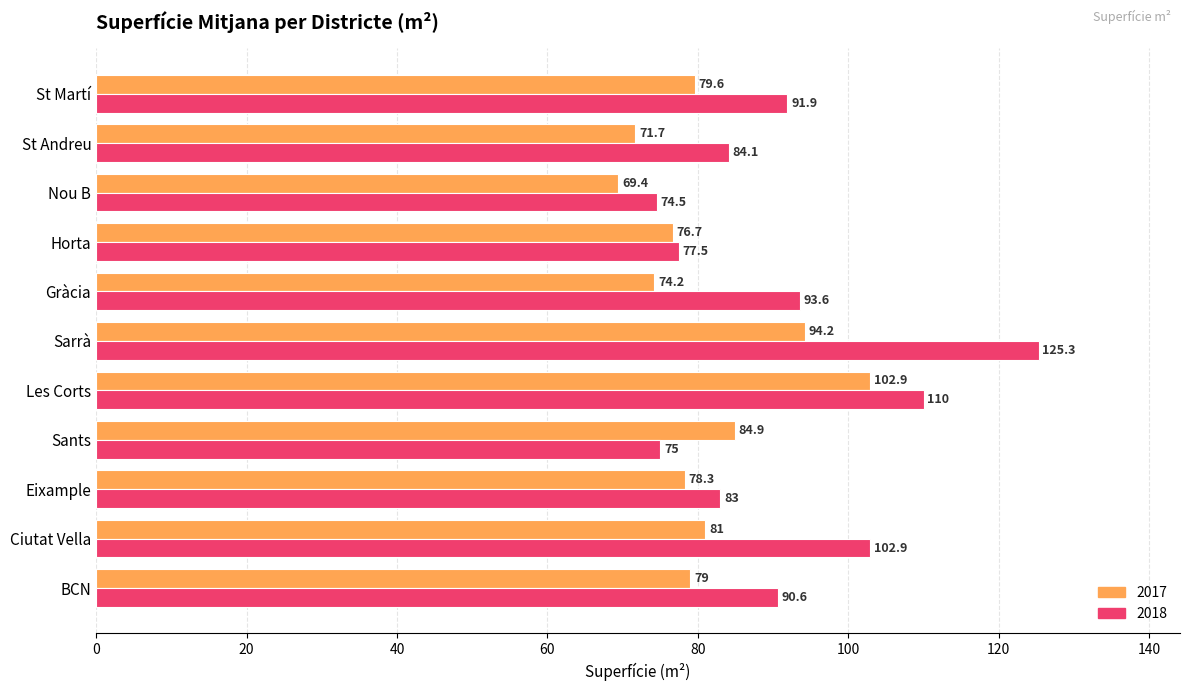

Rank the series by their maximum value, from lowest to highest.

2017, 2018